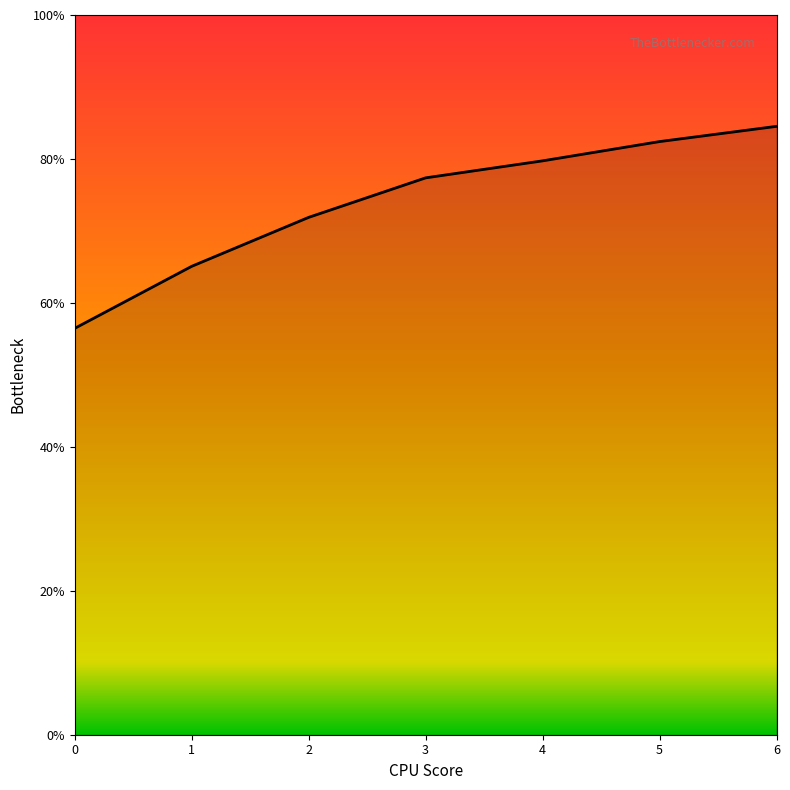

Between 2 and 4, which is larger?

4